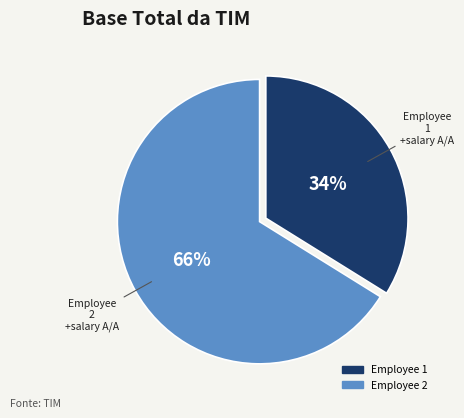

To the nearest percent, what is the average slice percentage?

50%